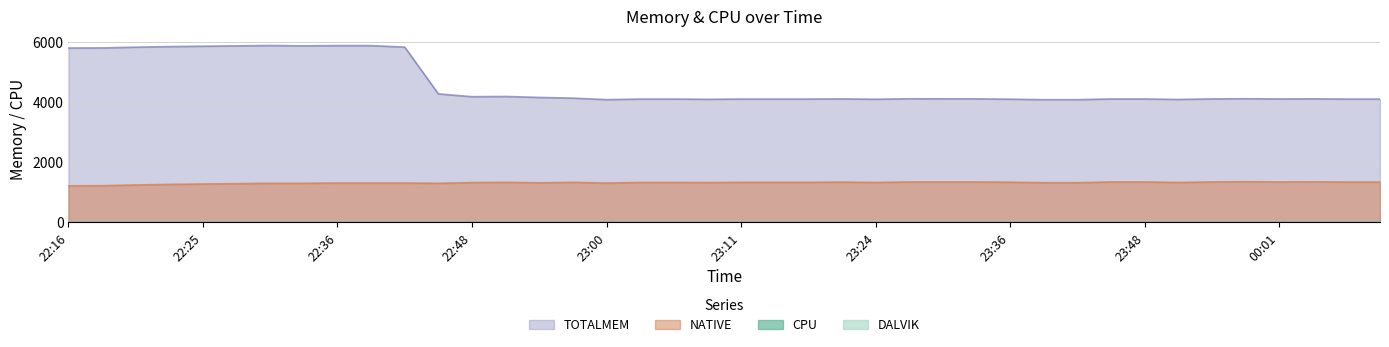

What is the difference between the NATIVE values at 23:00 and 23:14?

24